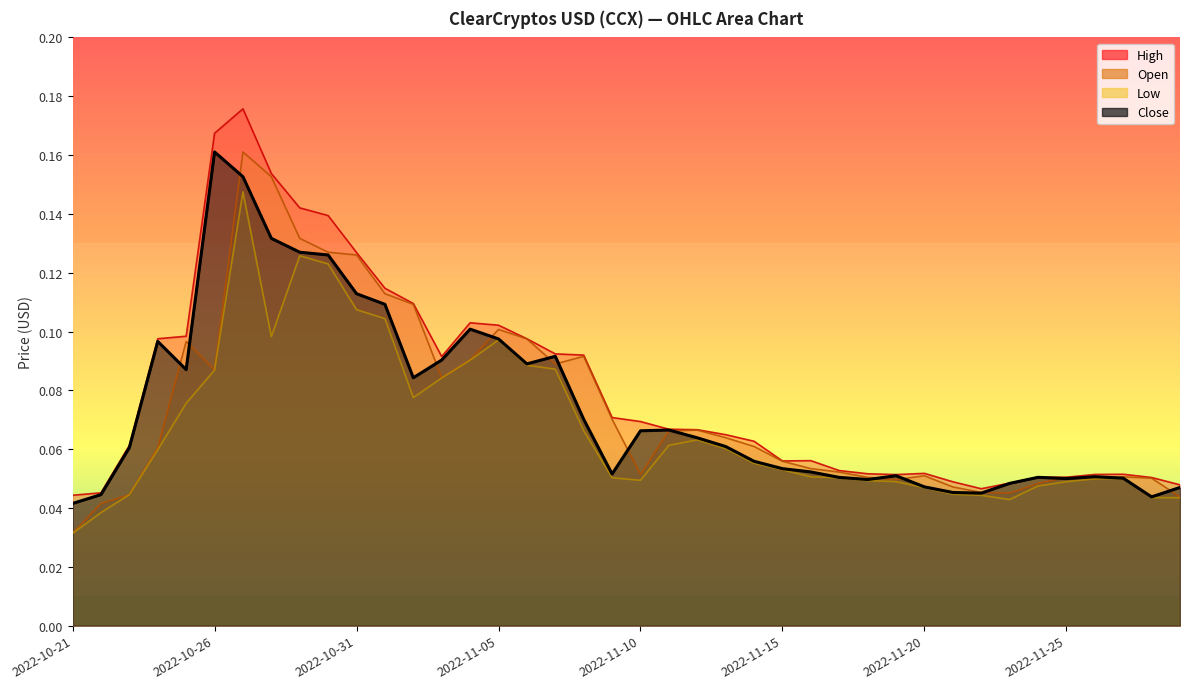

At 2022-11-21, list the series in order from smallest to largest.

Low, Close, Open, High